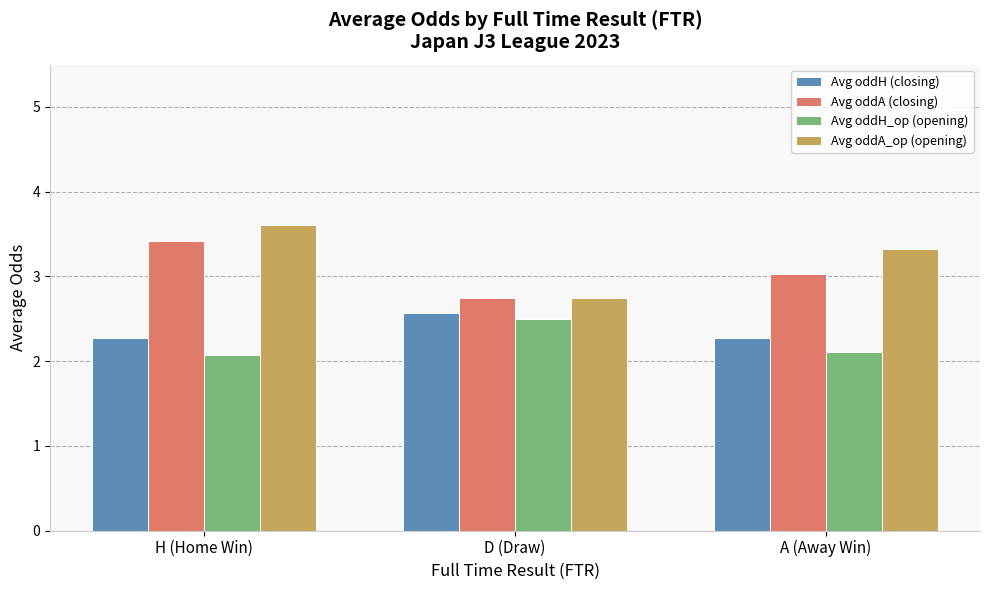

Rank the series at A (Away Win) from highest to lowest value.

Avg oddA_op (opening), Avg oddA (closing), Avg oddH (closing), Avg oddH_op (opening)